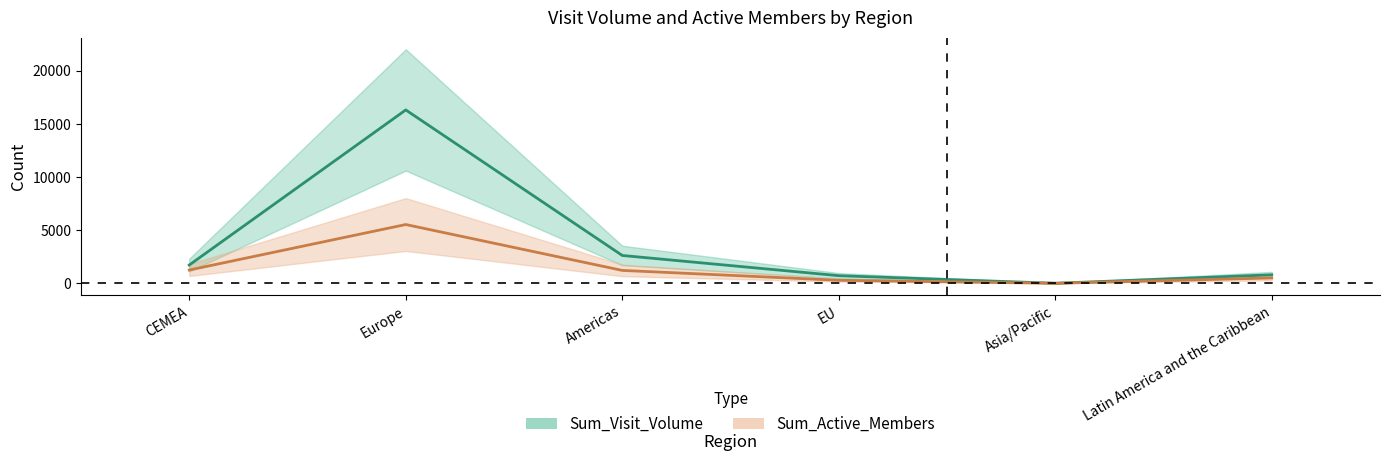

Reading left to right, extract all data points from this chart.

Sum_Visit_Volume: CEMEA=1717	Europe=16302	Americas=2616	EU=714	Asia/Pacific=0	Latin America and the Caribbean=797
Sum_Active_Members: CEMEA=1247	Europe=5525	Americas=1211	EU=282	Asia/Pacific=0	Latin America and the Caribbean=502